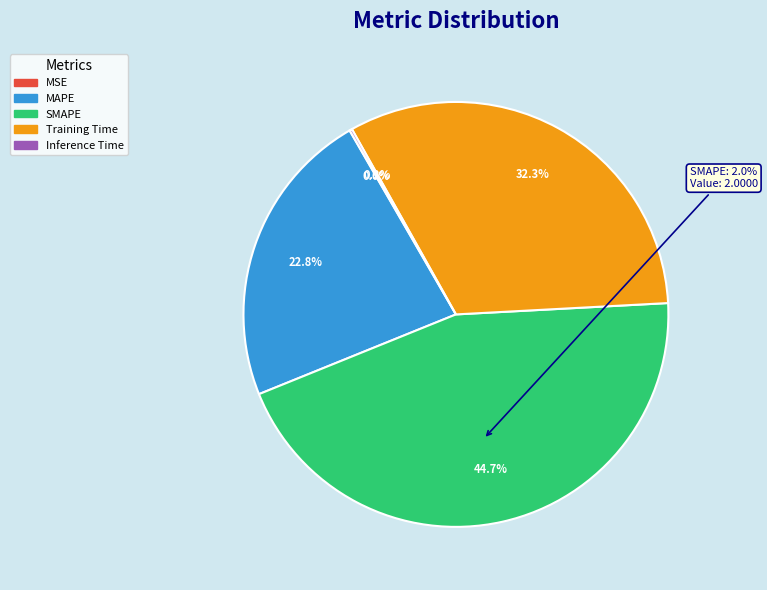

What percentage is the SMAPE slice, to the nearest percent?

45%